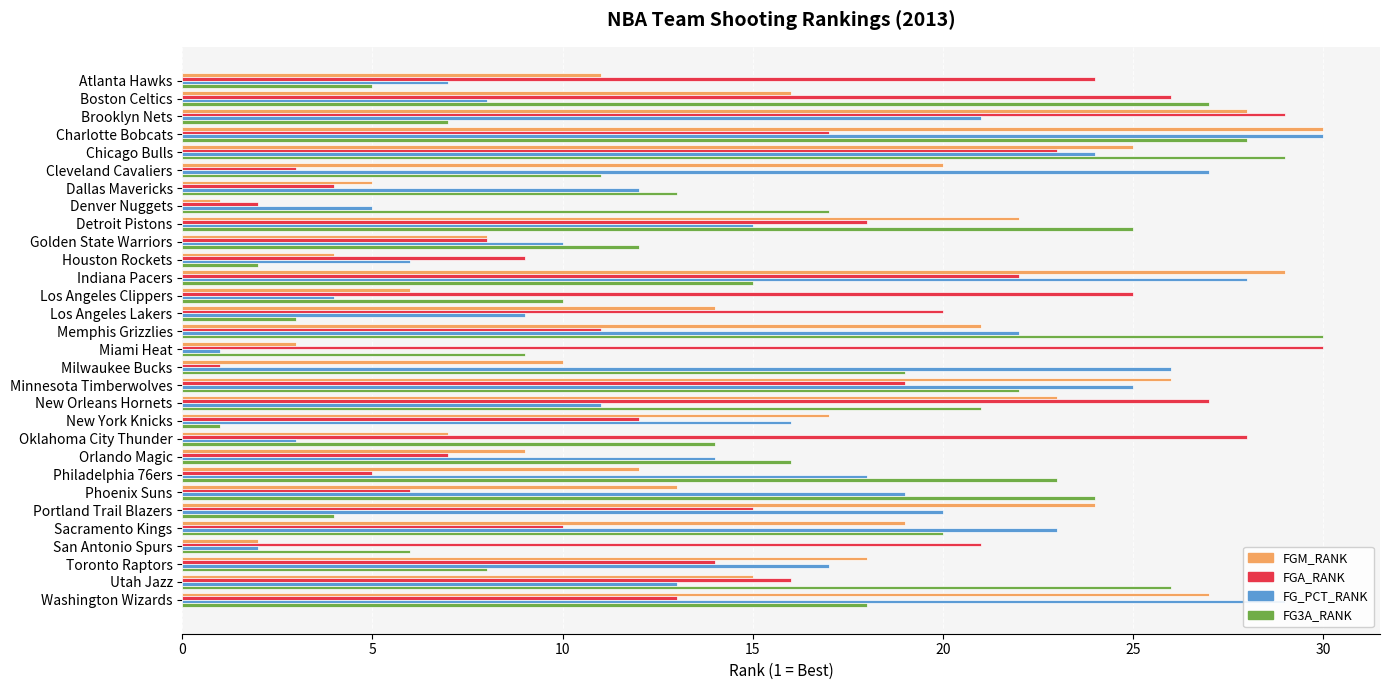

The value of FG3A_RANK at Memphis Grizzlies is 50. True or false?

False